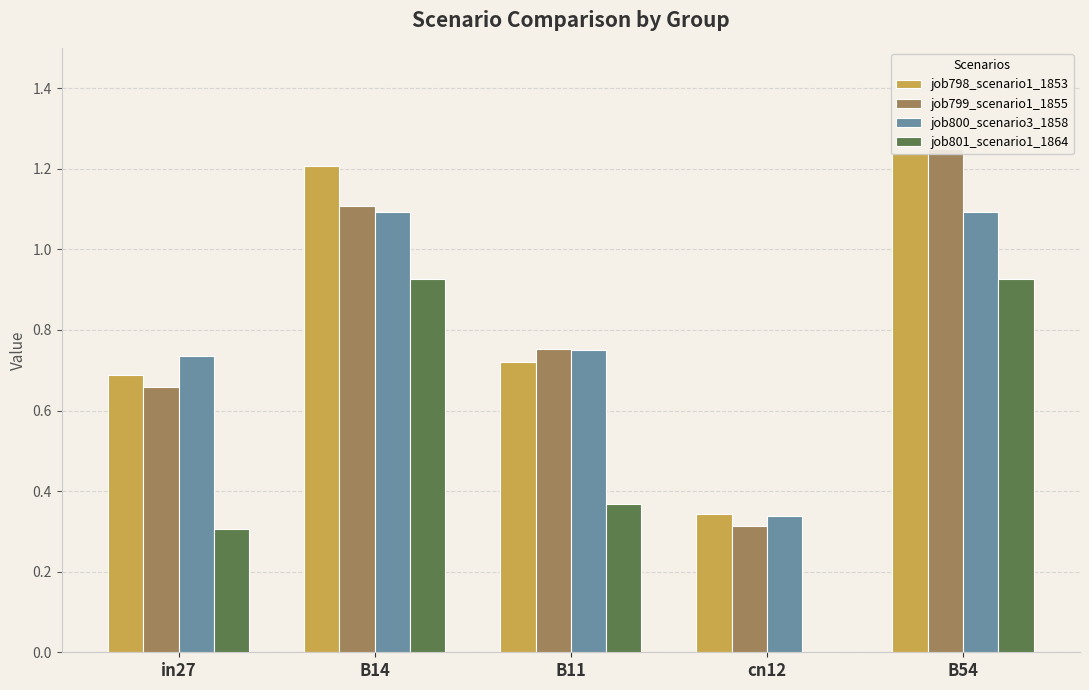

True or false: job801_scenario1_1864 has a value of 0.0 at cn12.

True